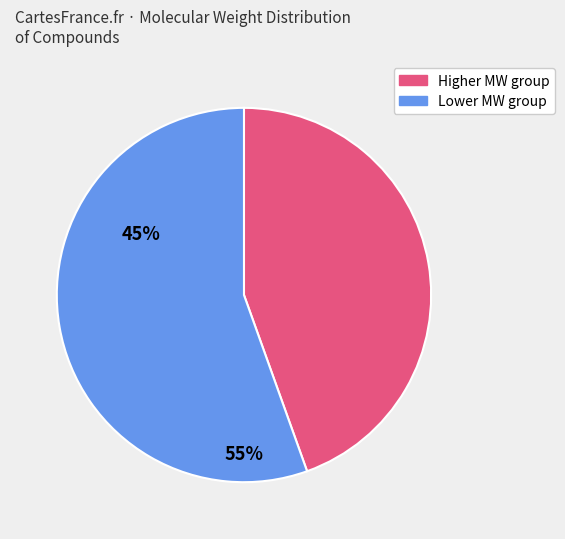

Is there a majority slice in this chart?

Yes